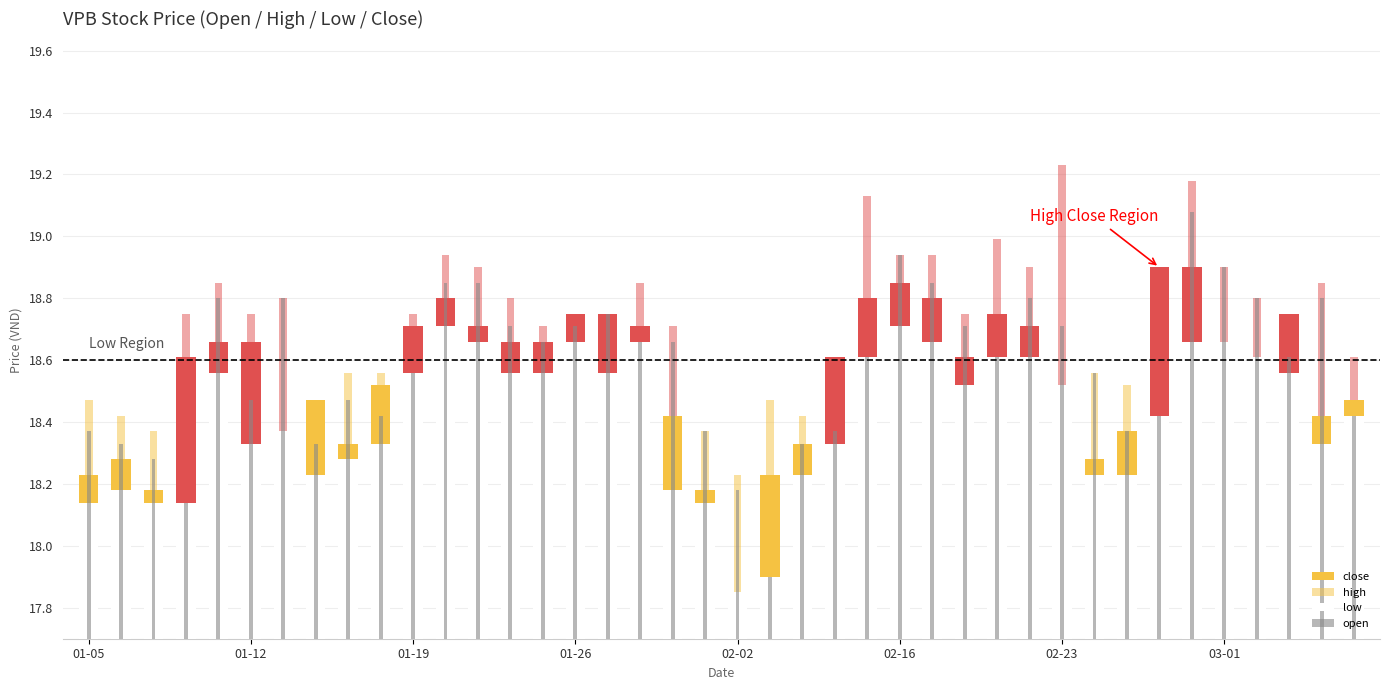

True or false: close has a value of 33.3 at 27.

False